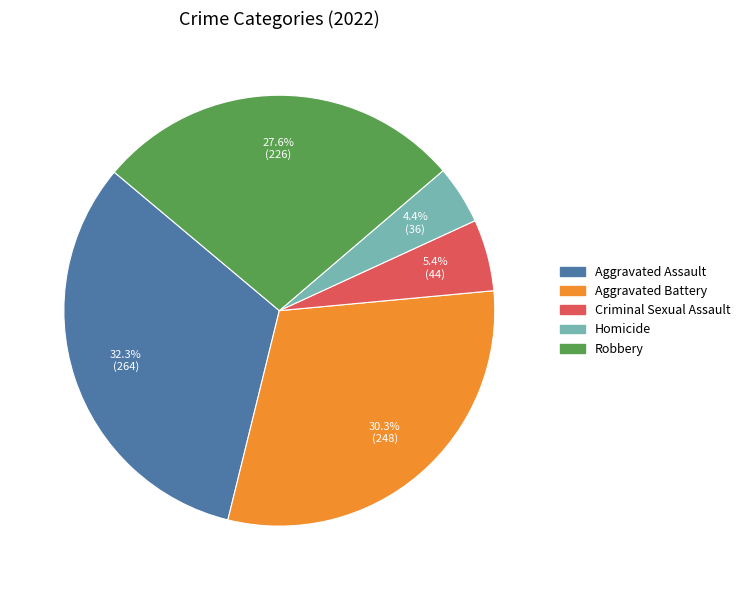

True or false: Homicide accounts for 4% of the total.

True